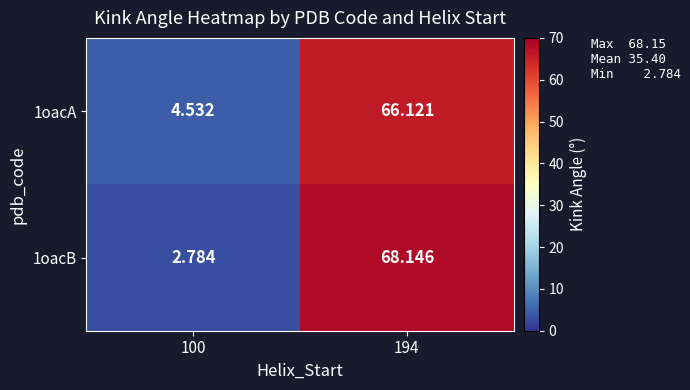

Is the value of 1oacA at 100 greater than the value of 1oacB at 100?

Yes